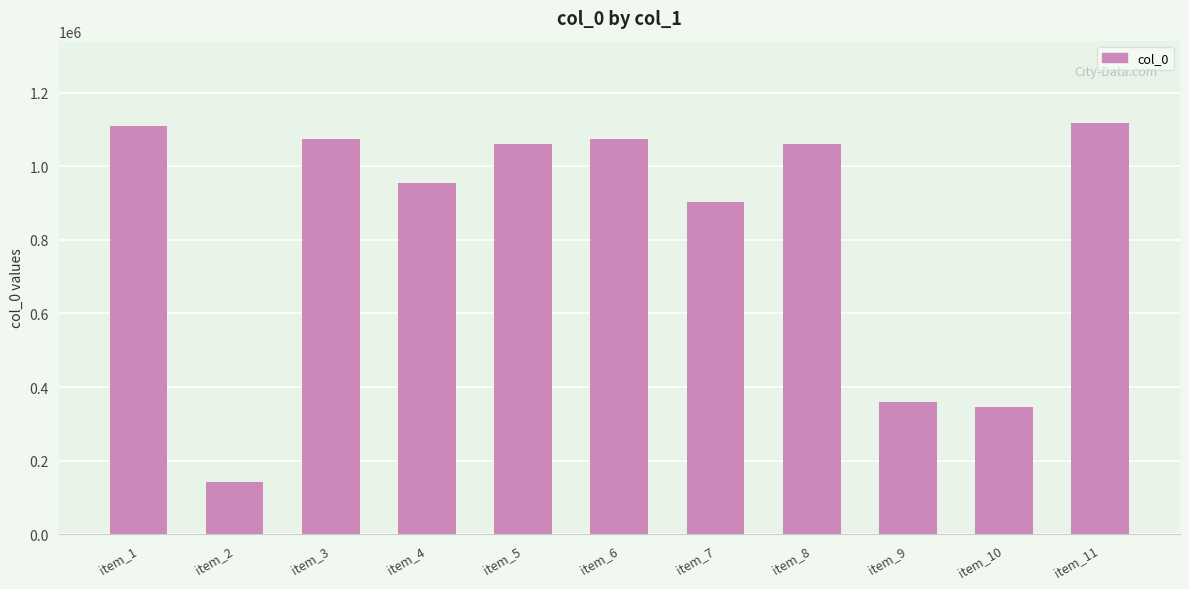

At which category does the chart reach its minimum across all series?

item_2